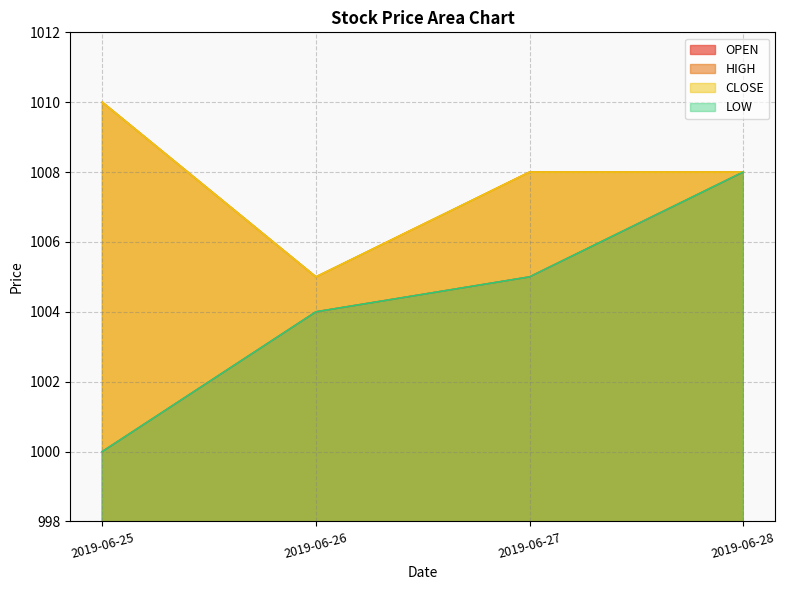

How many CLOSE values are between 1008 and 1010?

3